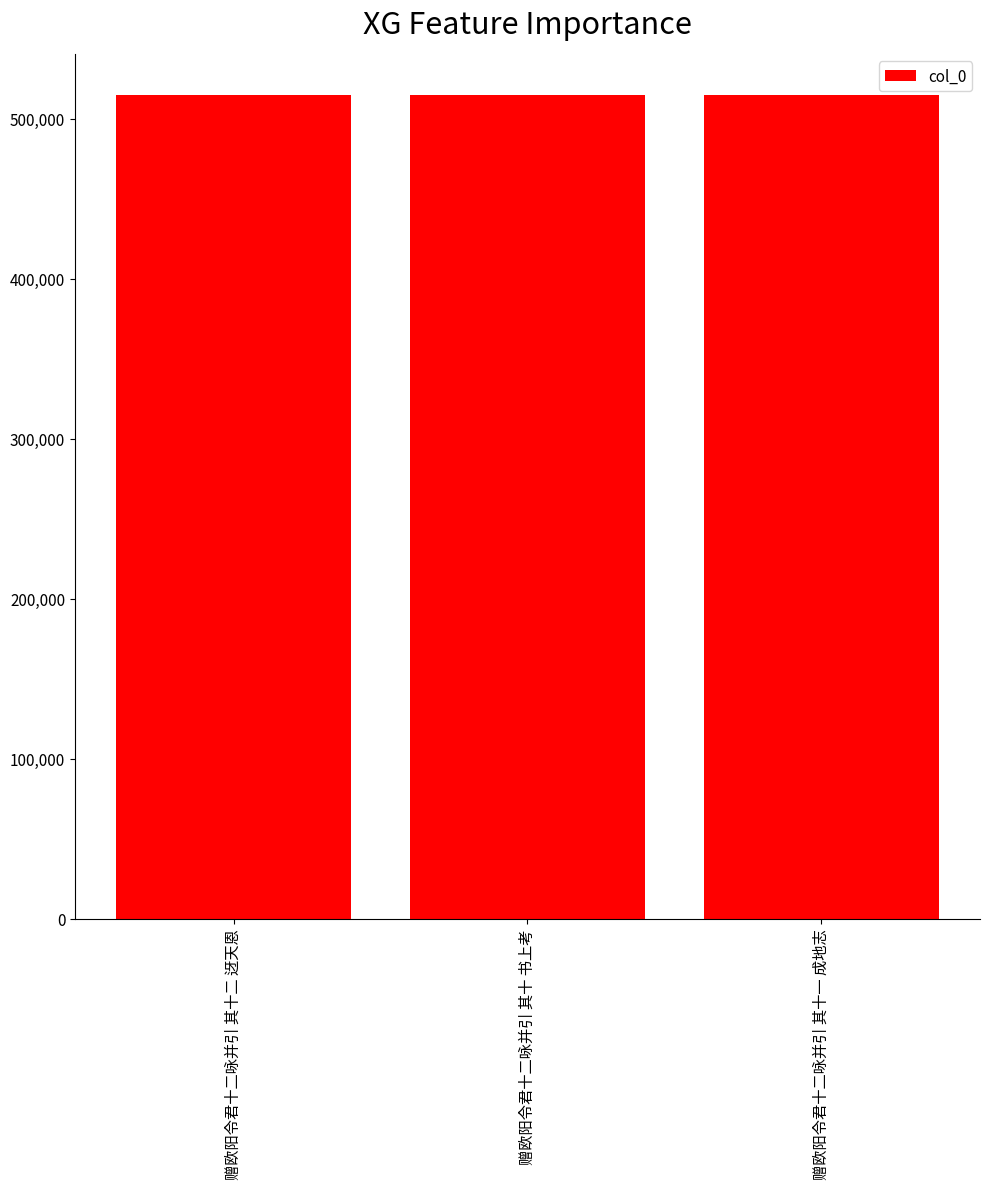

What is the ratio of the value at 赠欧阳令君十二咏并引 其十一 成地志 to the value at 赠欧阳令君十二咏并引 其十二 迓天恩?

1.0